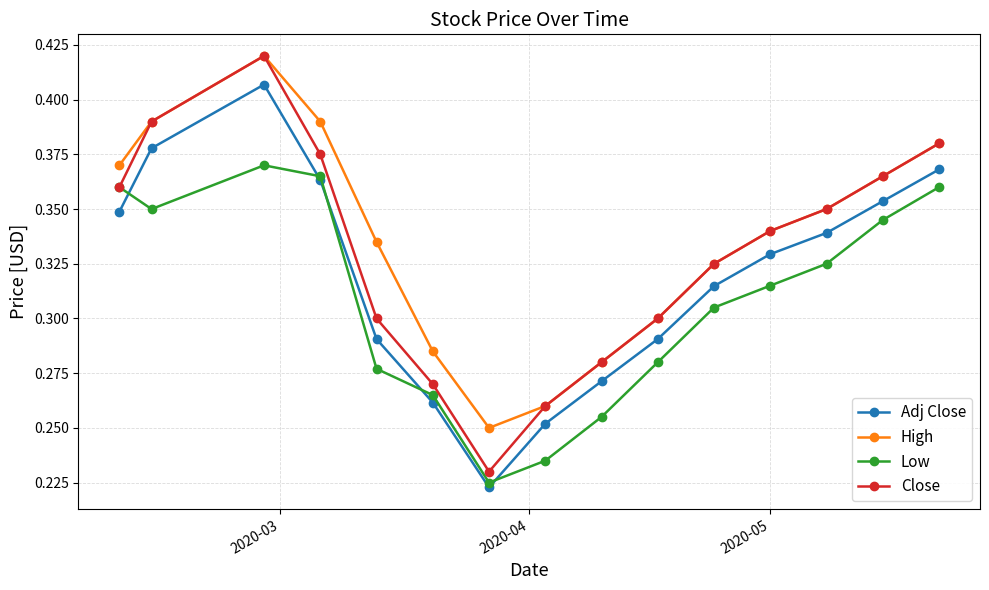

Count the Close values in the range 0 to 1.

15